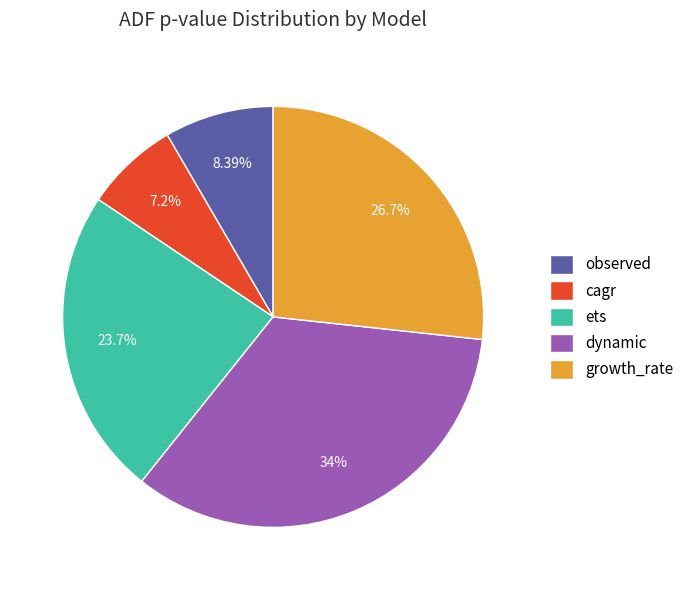

Combined, what portion of the pie is dynamic and observed?

42.4%